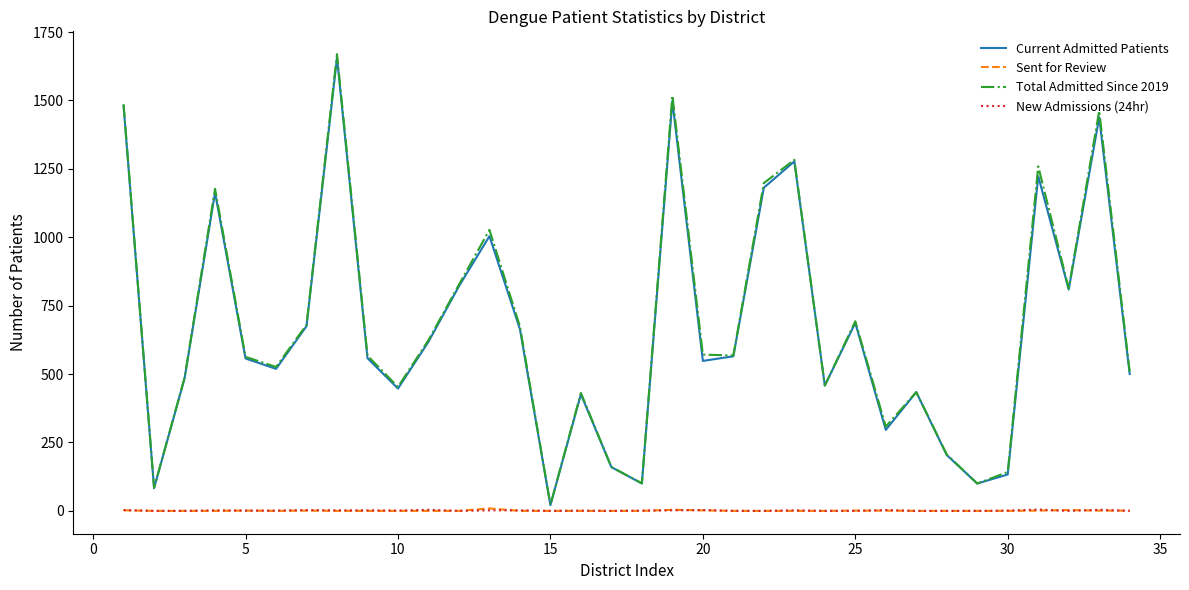

Is this an area chart (filled region under the line)?

No